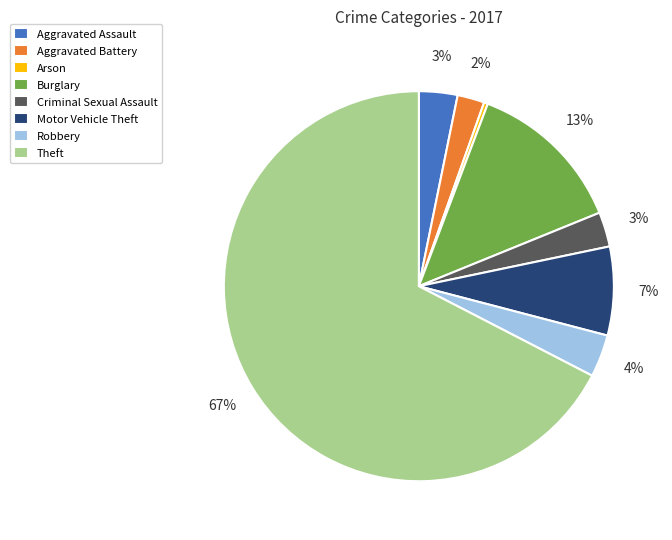

True or false: Aggravated Assault accounts for 3% of the total.

True